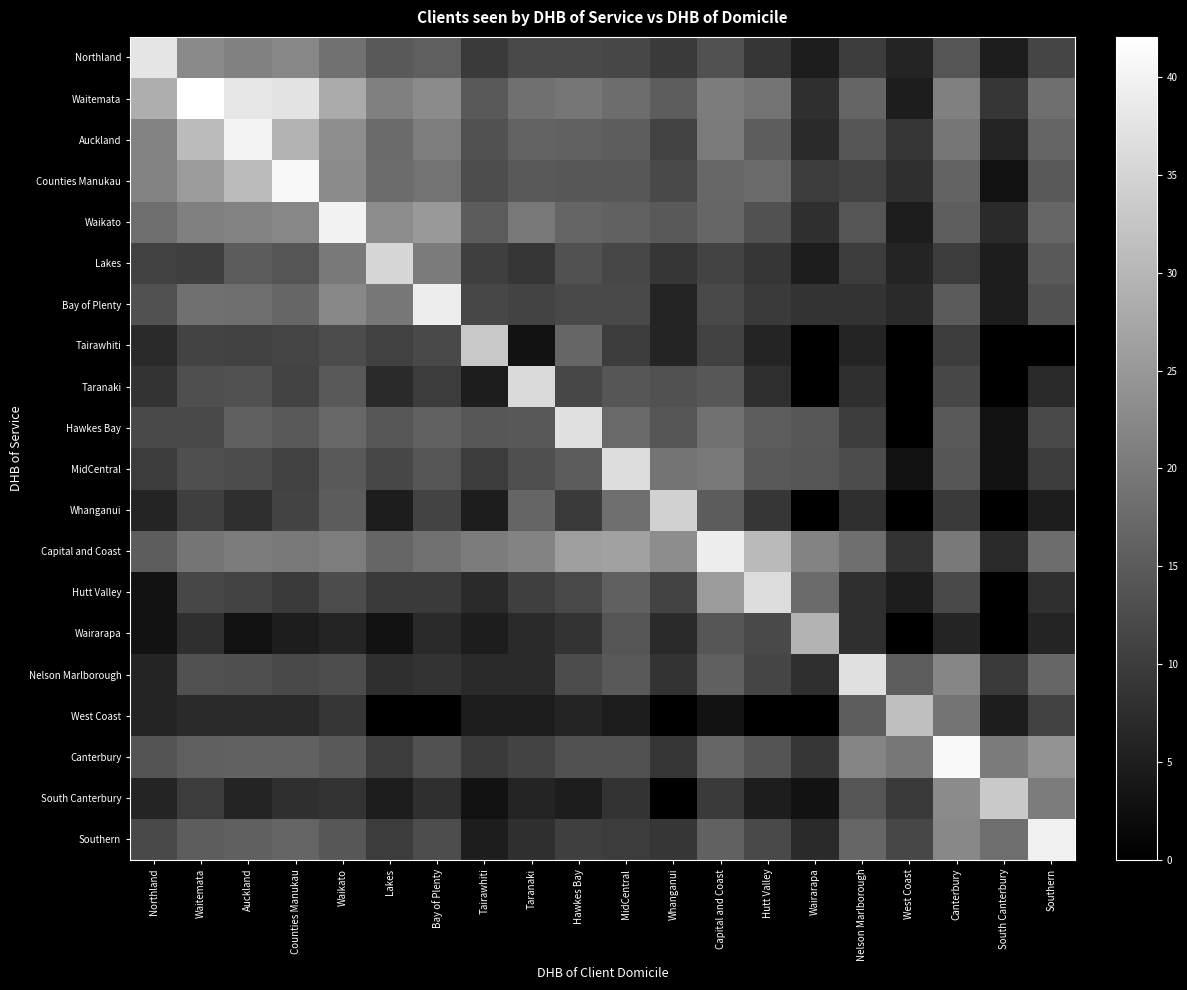

At which category does the chart reach its minimum across all series?

Wairarapa